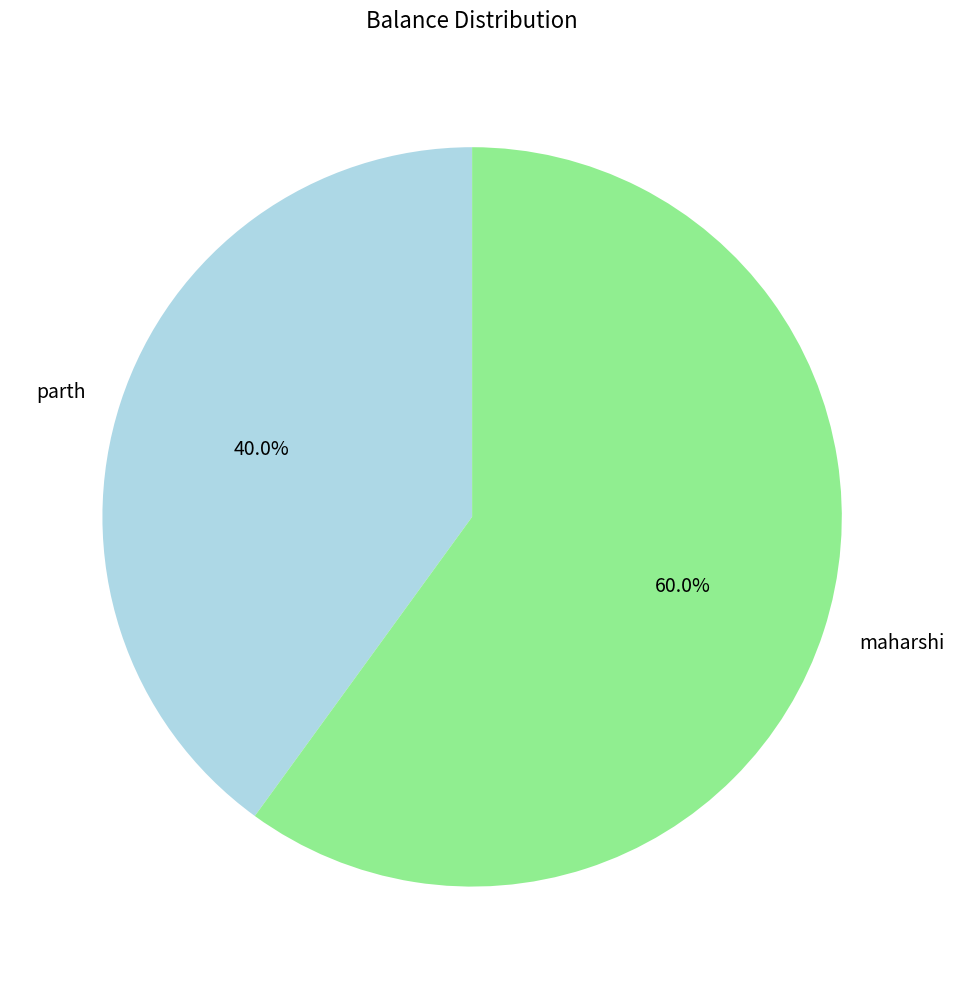

Between maharshi and parth, which is larger?

maharshi